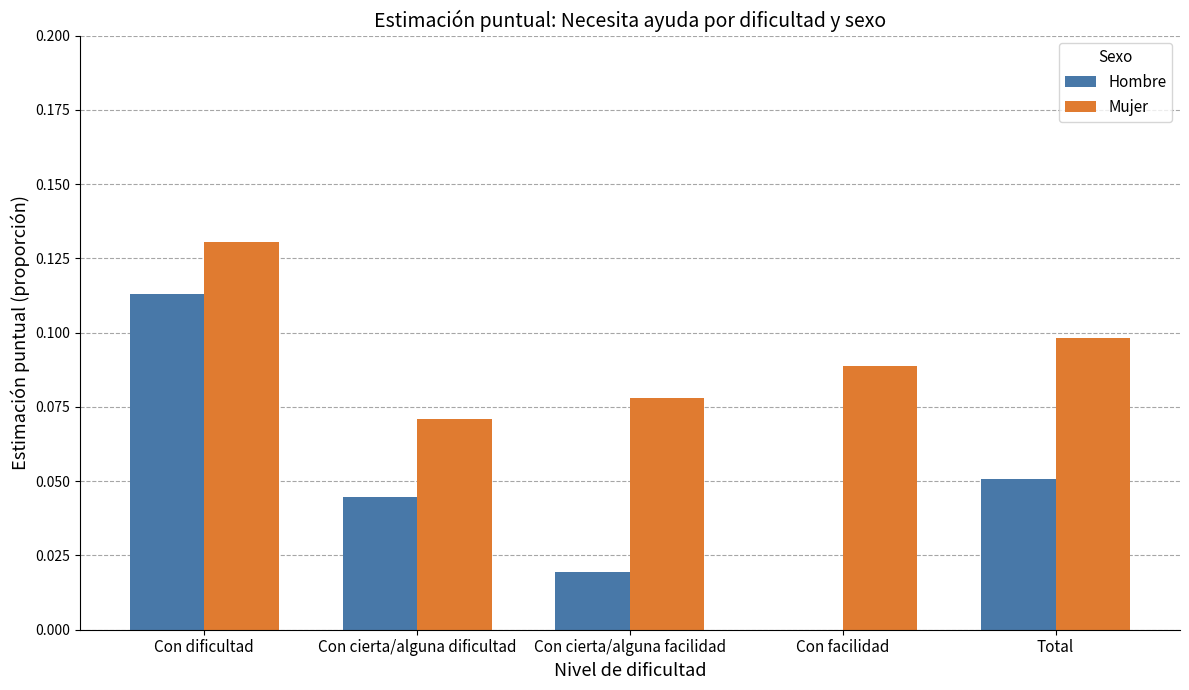

Which series has the largest total across all categories?

Mujer